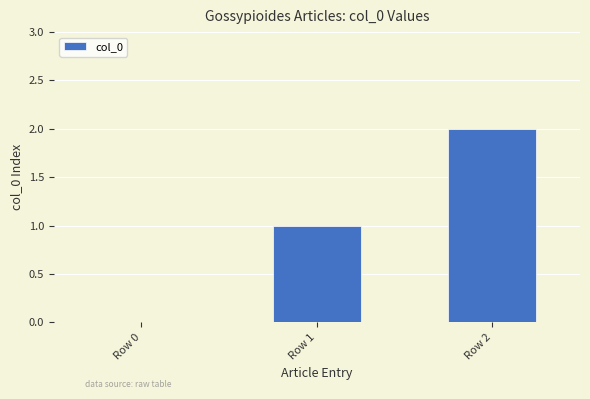

Reading left to right, list all the values displayed in this chart.

0	1	2